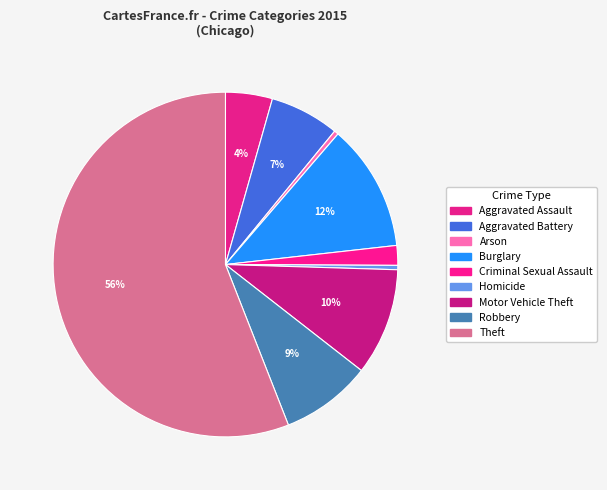

Which category has the biggest portion of the pie?

Theft